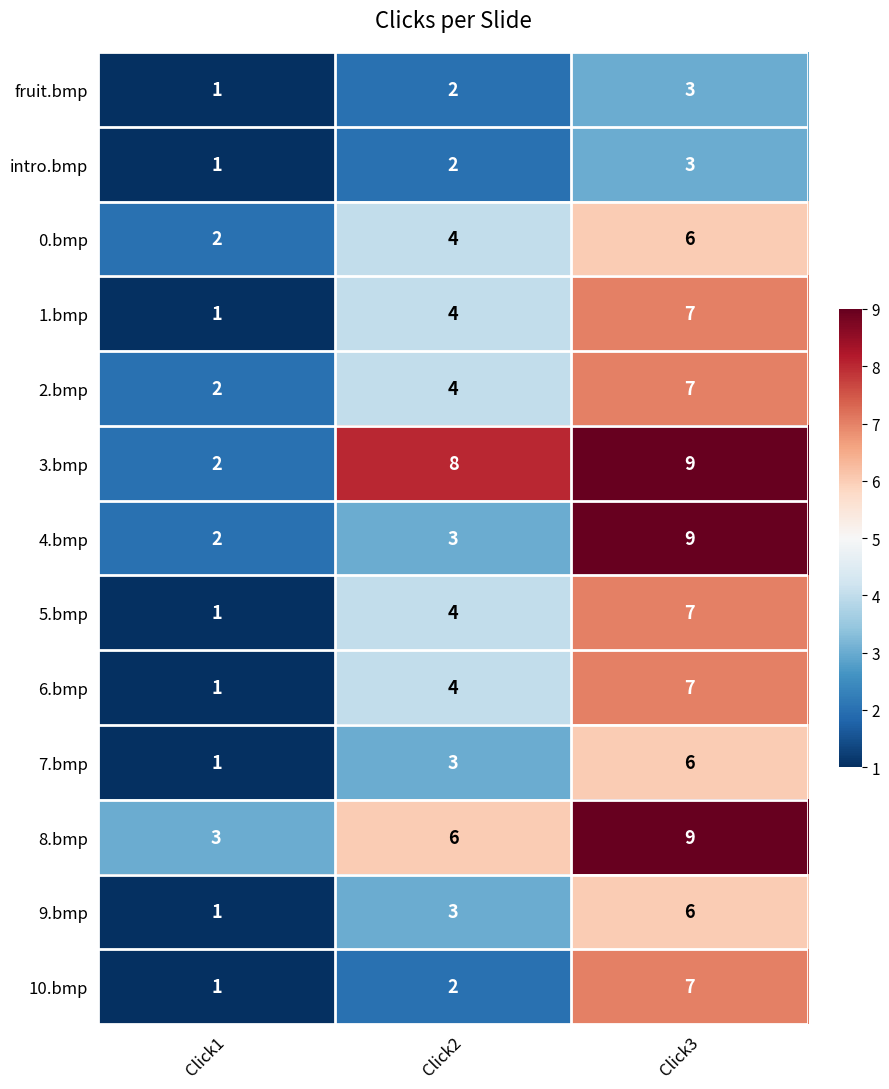

Where is 7.bmp nearest to the value 3?

Click2